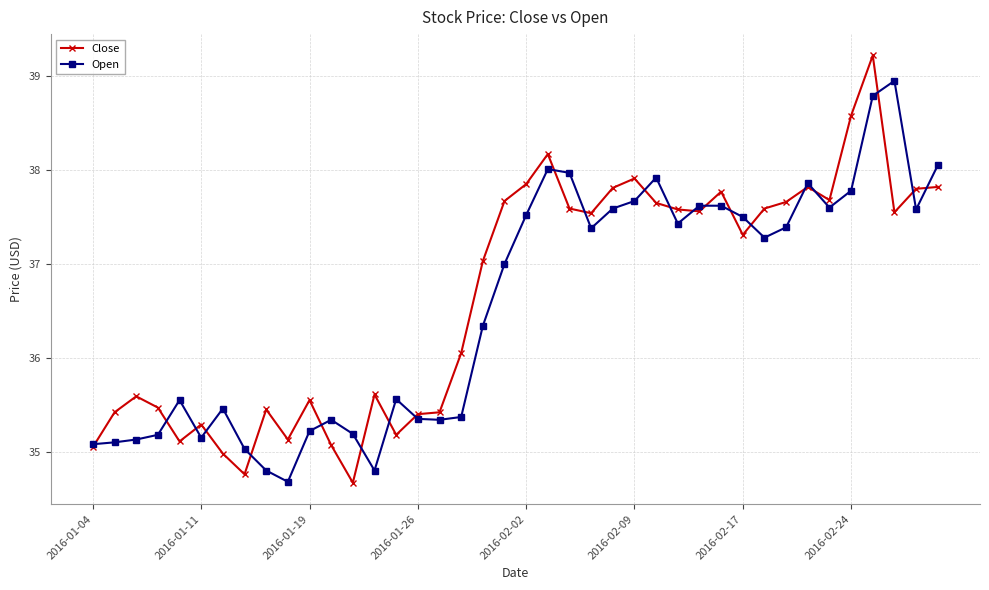

What is the lowest value of the Open series?

34.7